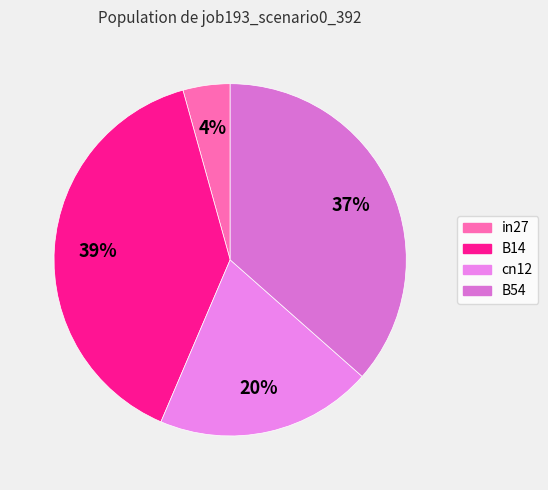

How many slices are in this pie chart?

4